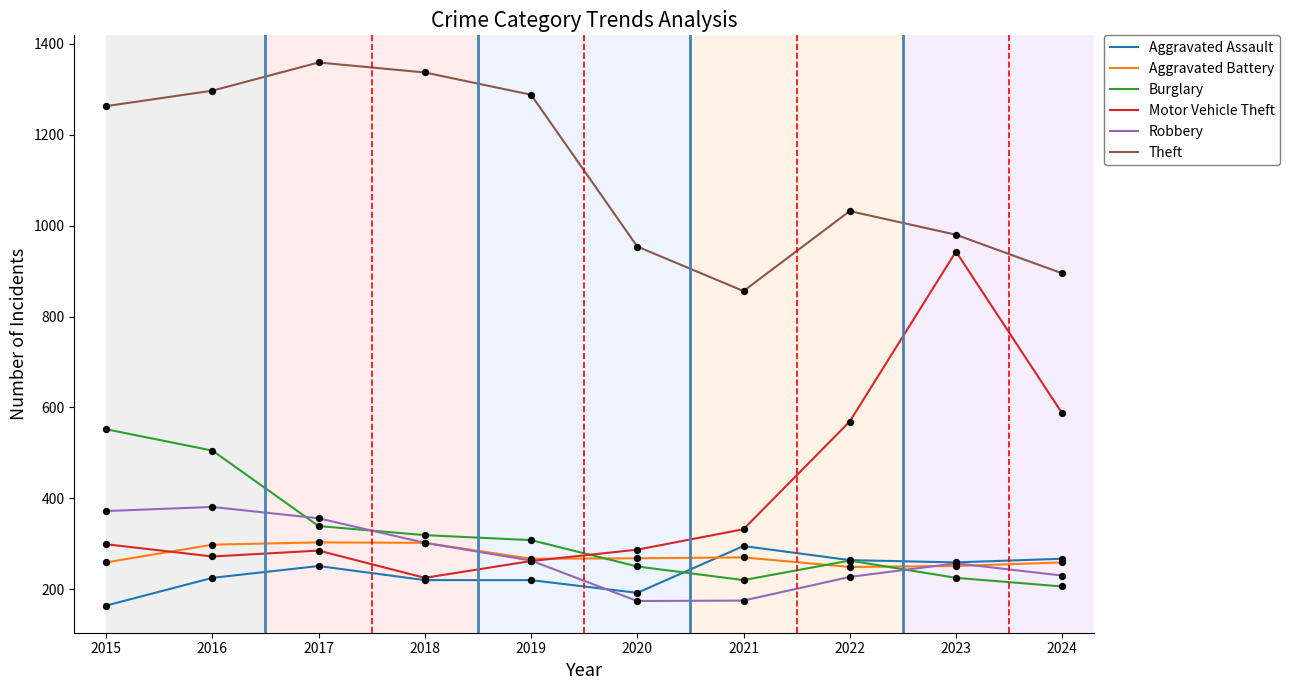

Is the value of Burglary at 2016 greater than the value of Motor Vehicle Theft at 2022?

No